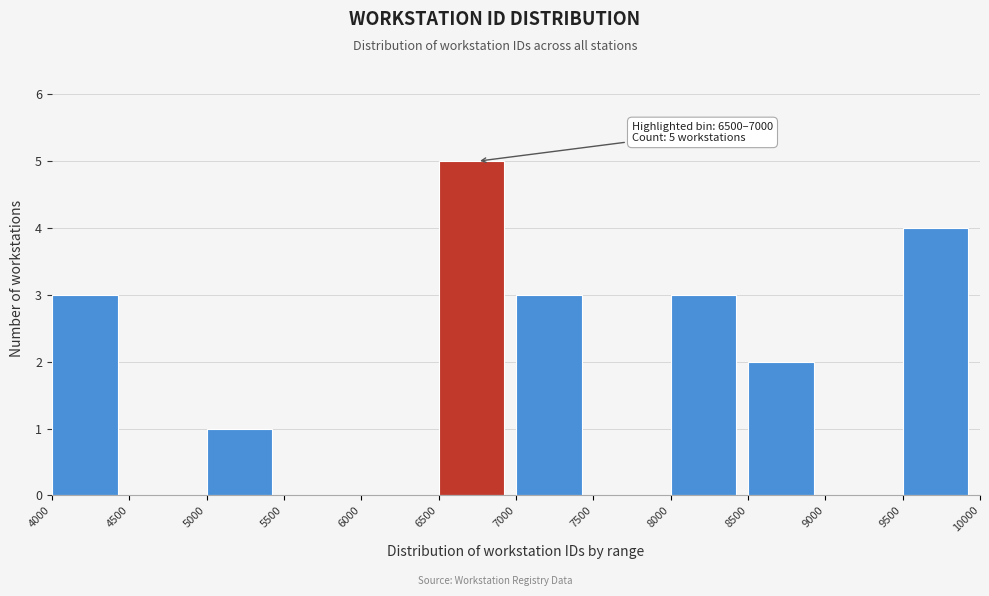

Which range on the x-axis has the tallest bar?

6500 to 7000